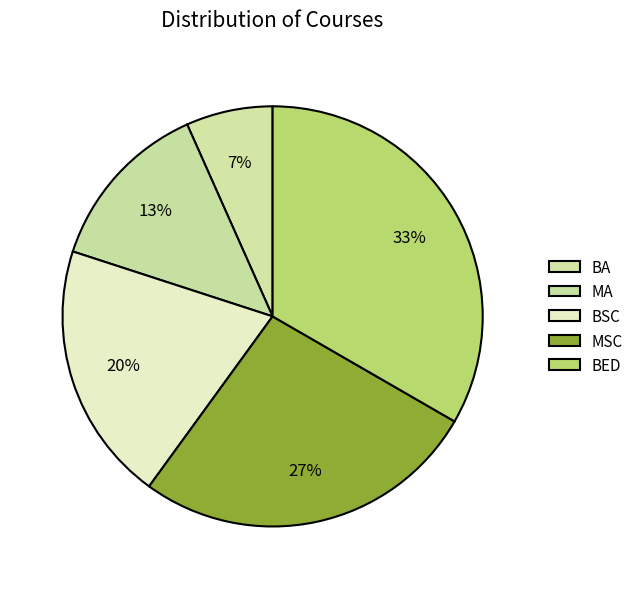

Between BA and MSC, which is larger?

MSC